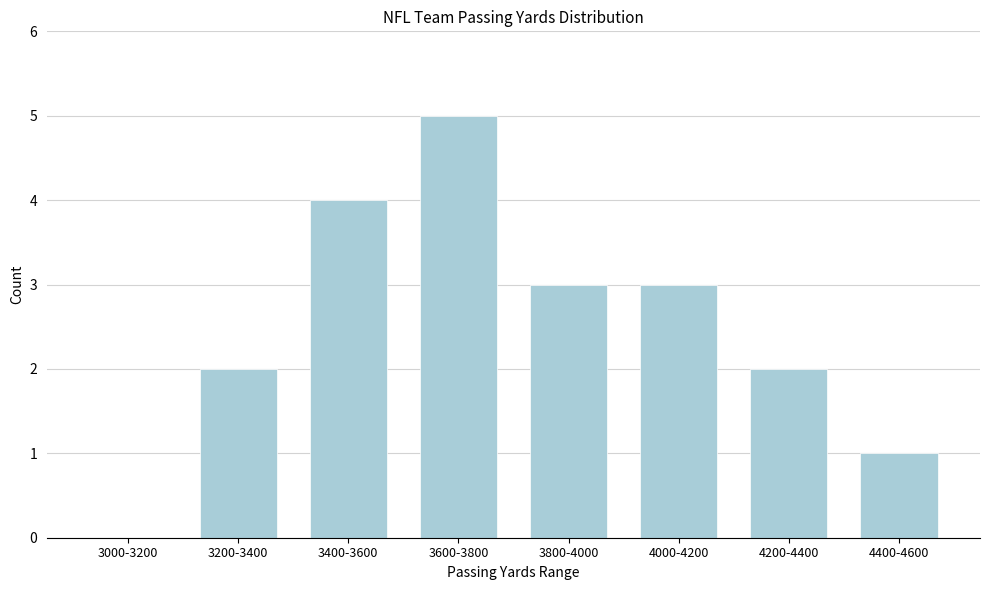

Reading left to right, list all the values displayed in this chart.

3000-3200=0	3200-3400=2	3400-3600=4	3600-3800=5	3800-4000=3	4000-4200=3	4200-4400=2	4400-4600=1